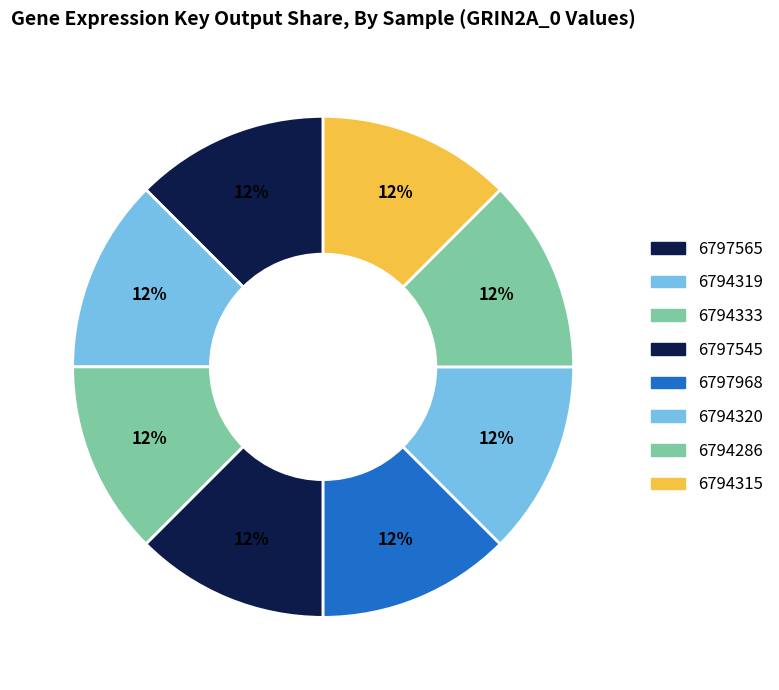

Count the number of slices in the pie.

8